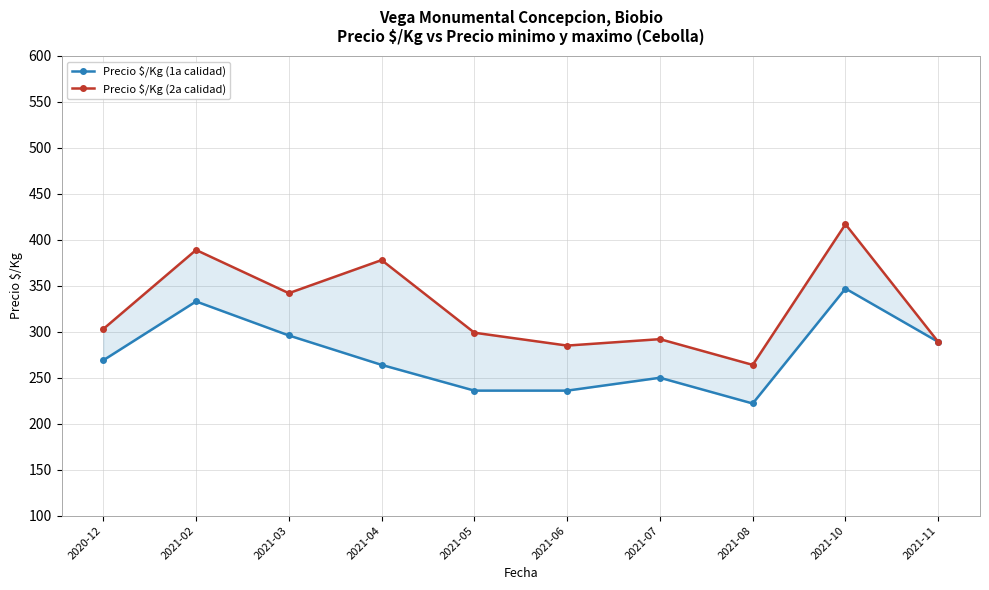

Read the Precio $/Kg (2a calidad) value at 2021-05.

299